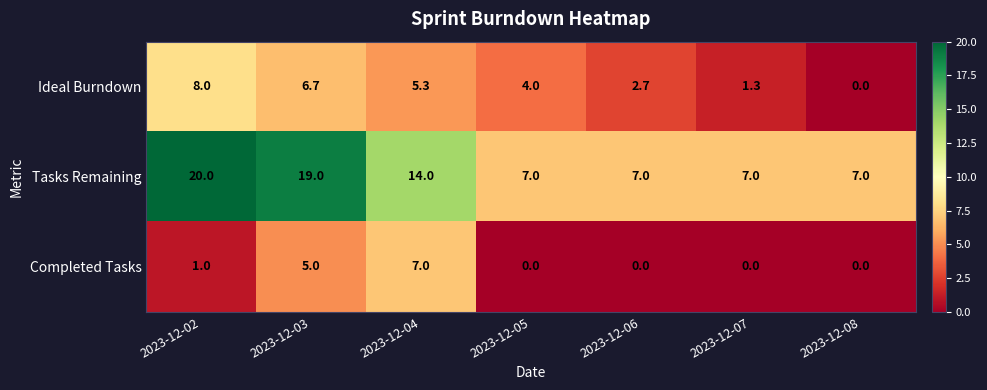

What value does the Ideal Burndown series have at 2023-12-05?

4.0